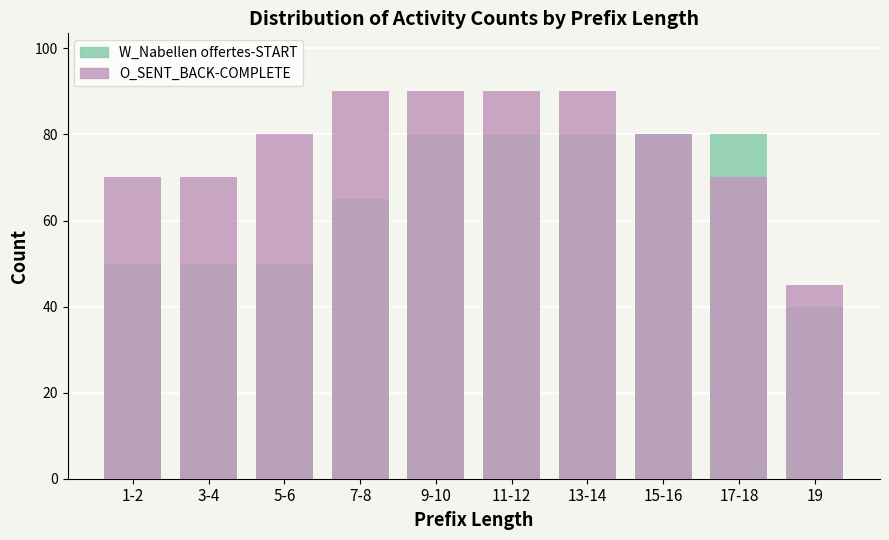

Which category has the highest value across all series?

7-8